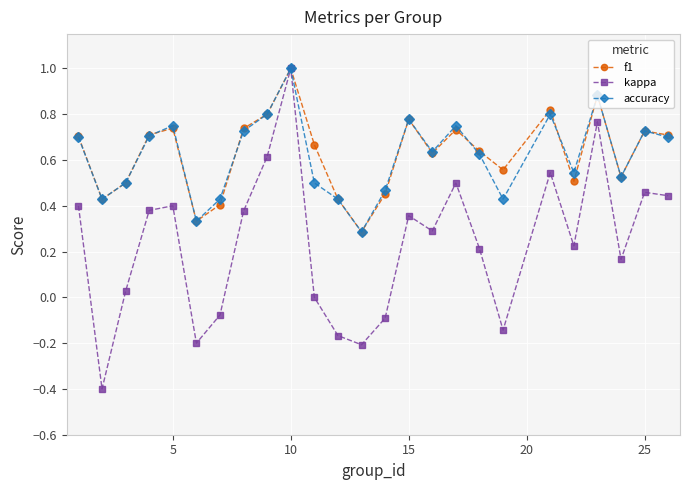

What is the highest value of the accuracy series?

1.0